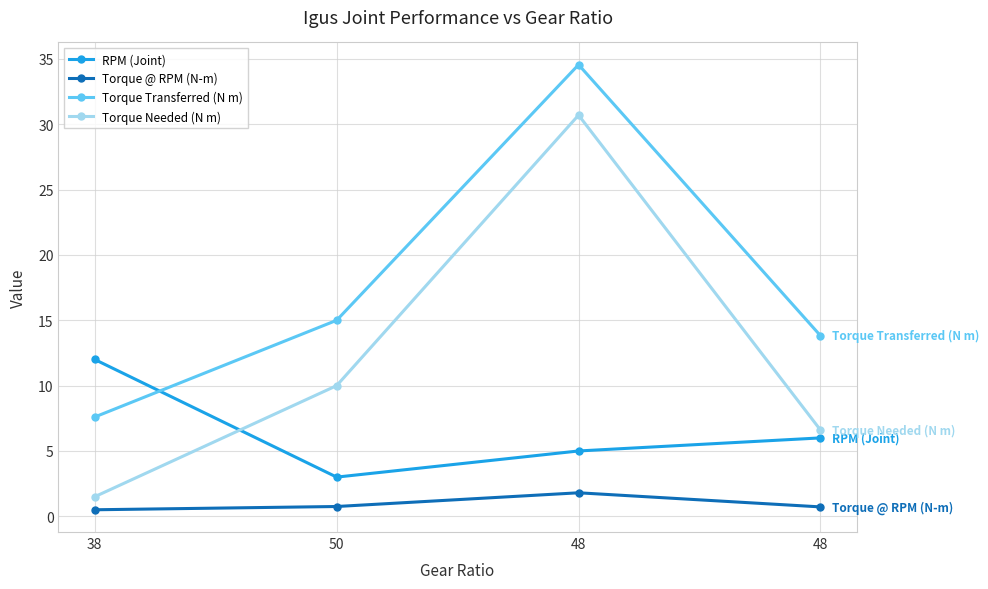

What are all the series names shown in the legend?

RPM (Joint), Torque @ RPM (N-m), Torque Transferred (N m), Torque Needed (N m)